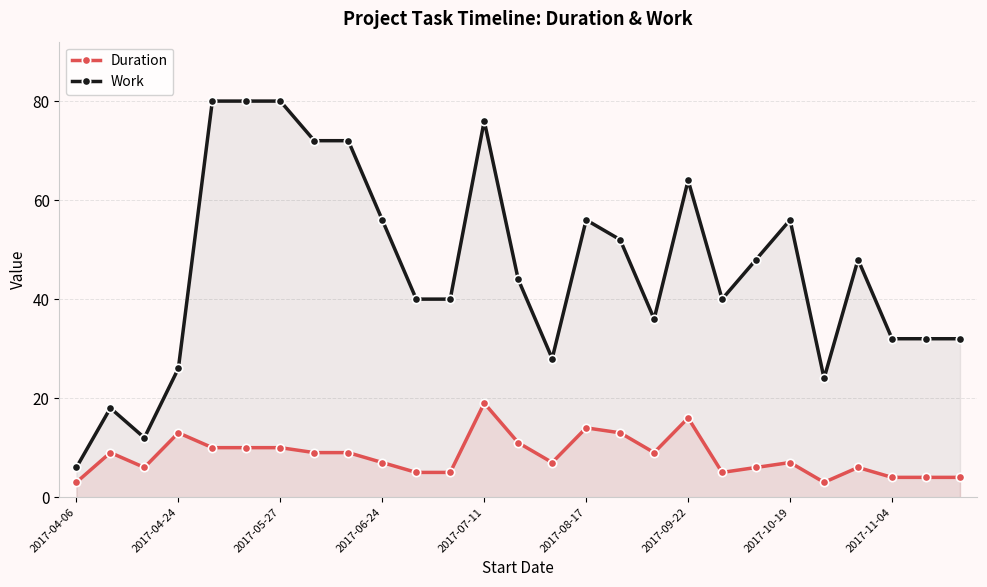

At 2017-09-22, list the series in order from largest to smallest.

Work, Duration